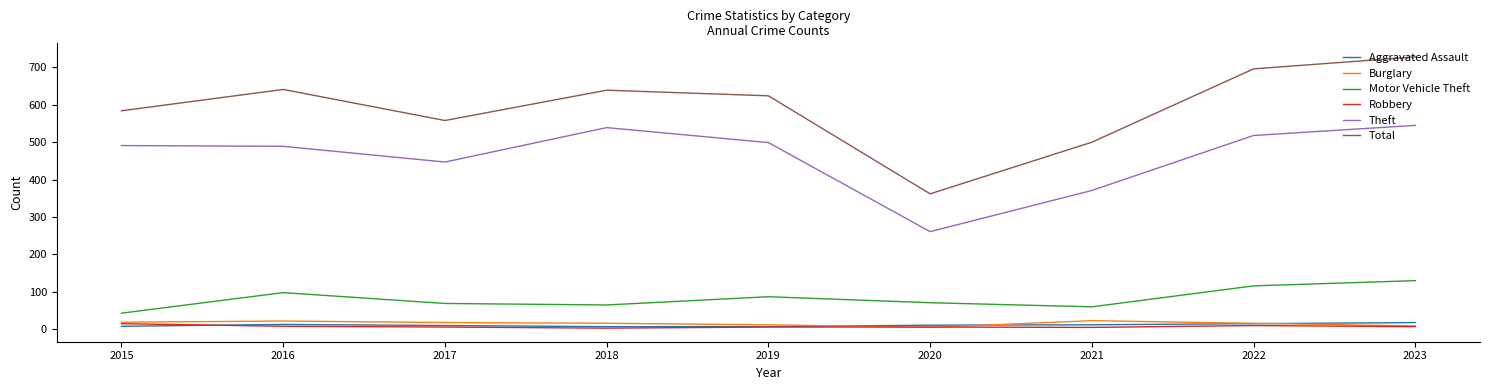

How many lines are shown in the chart?

6